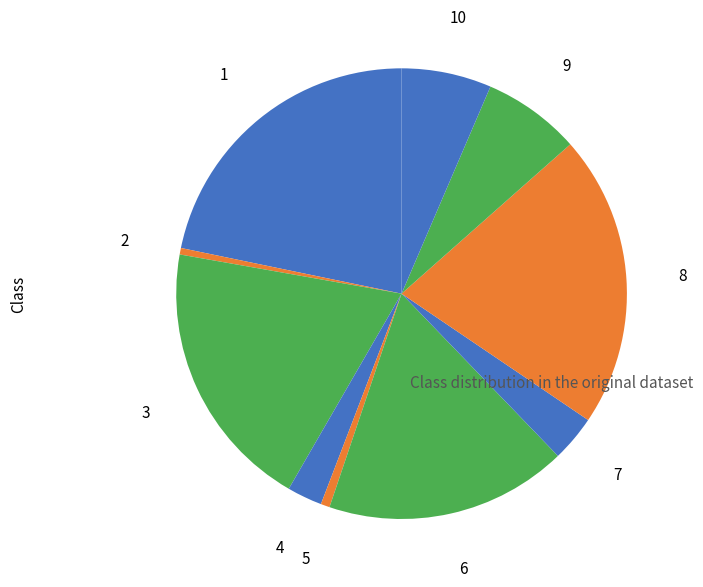

How many segments does this pie chart have?

10